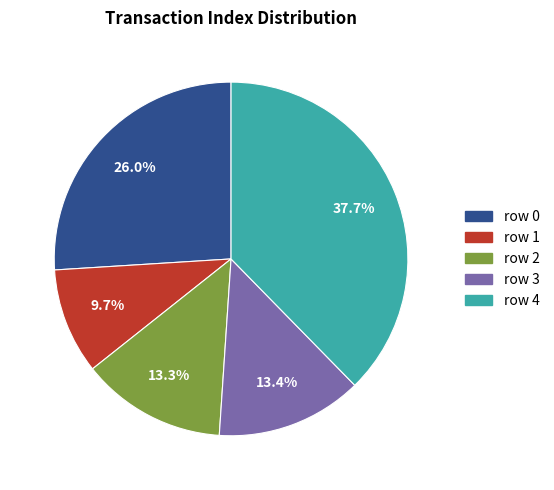

What percentage is the row 0 slice, to the nearest percent?

26%